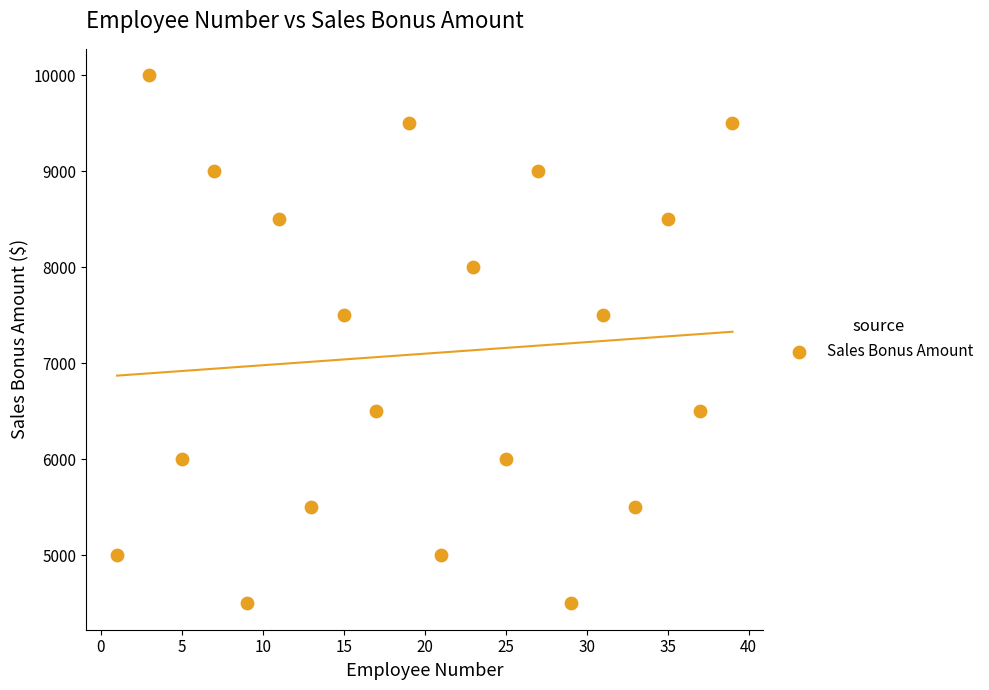

What is the range of Y values (max minus min)?

5500